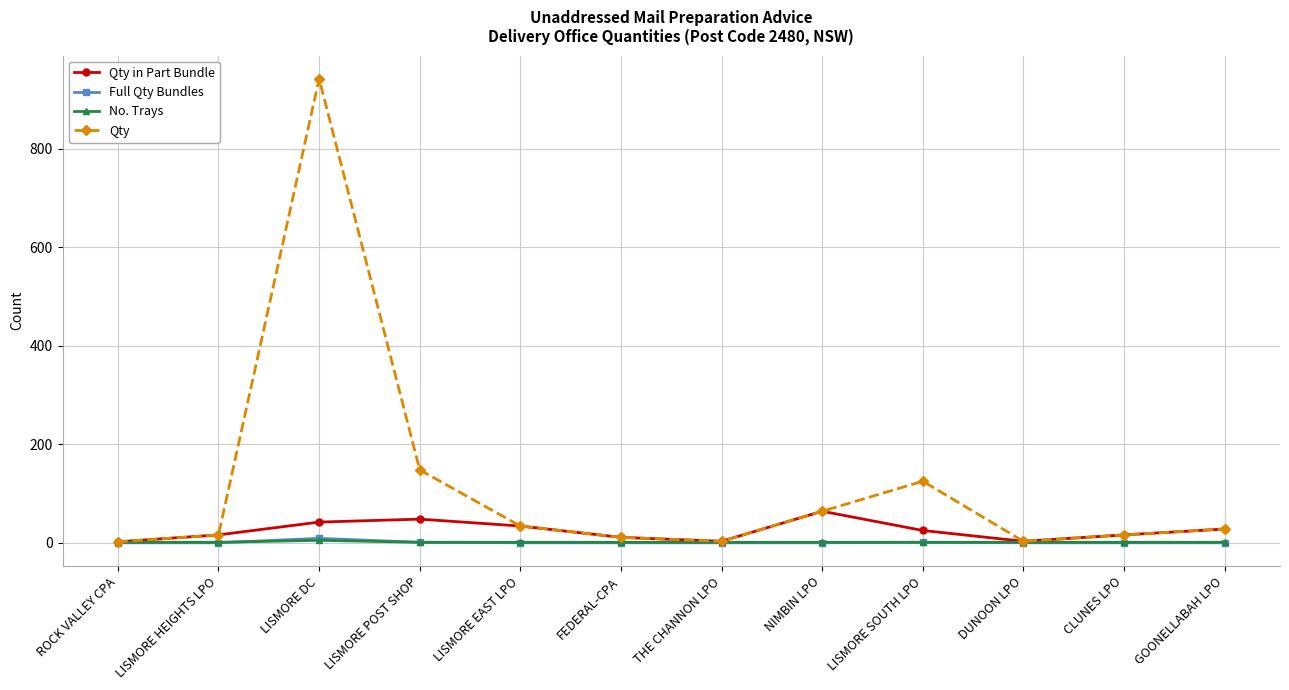

At which label is Qty closest to 472?

LISMORE POST SHOP